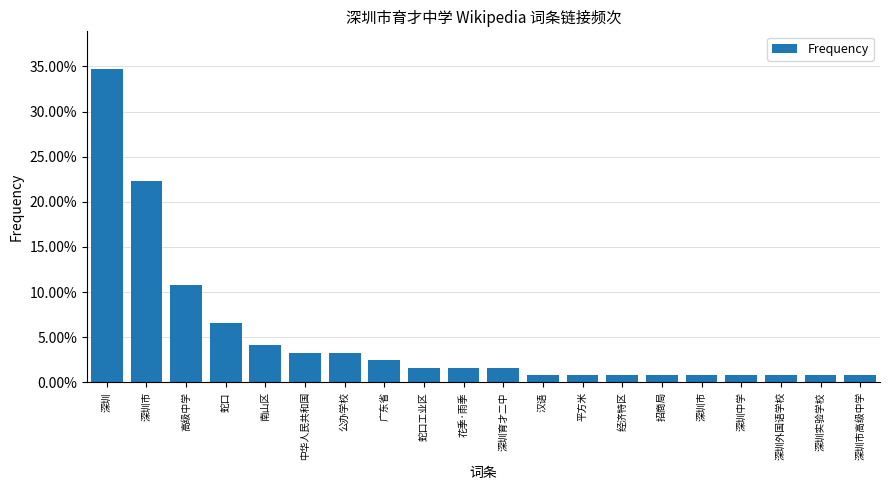

What is the difference between the maximum and minimum values?

0.3